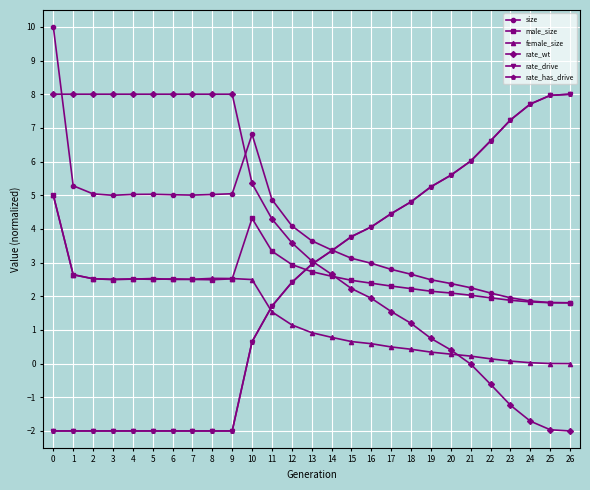

What is the sum of all male_size values?

68.6